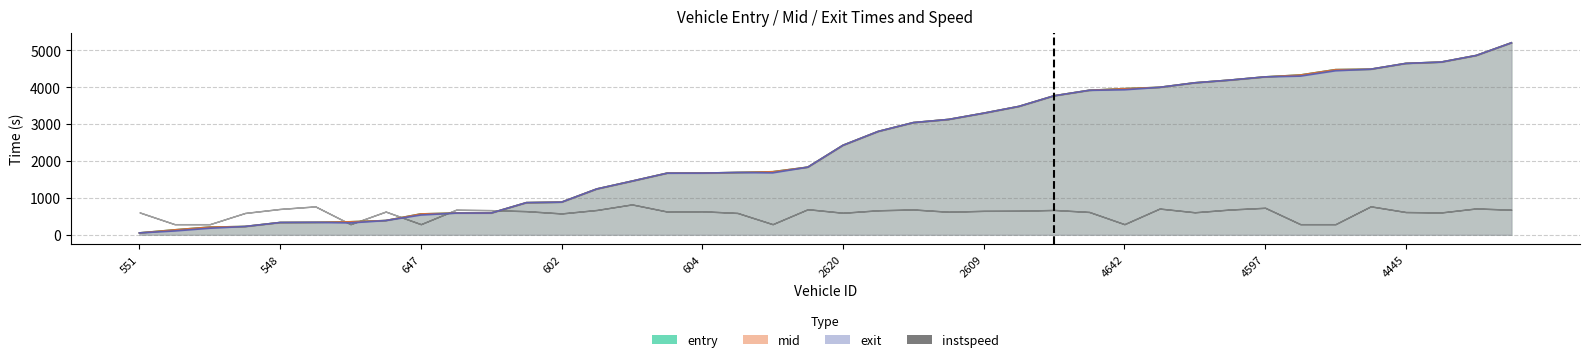

What is the label of the 7th point from the right?

4553